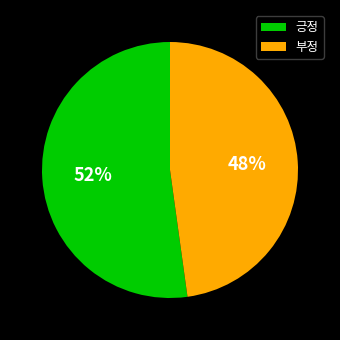

To the nearest percent, what is the average slice percentage?

50%